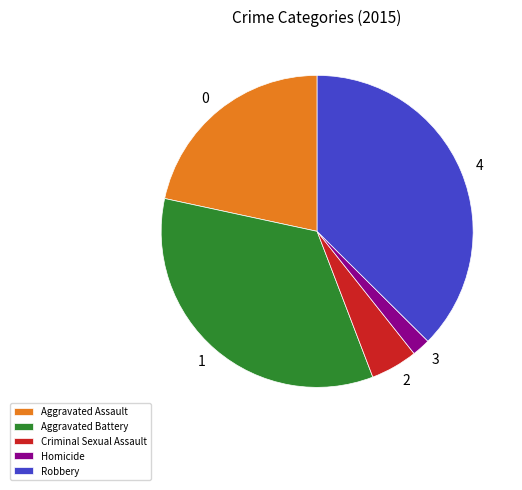

Which category has the smallest portion of the pie?

Homicide